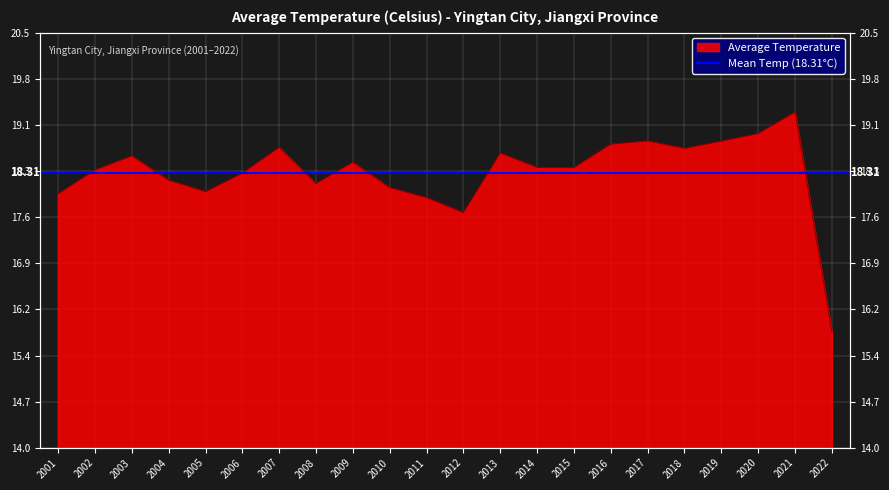

Count the number of categories in the chart.

22